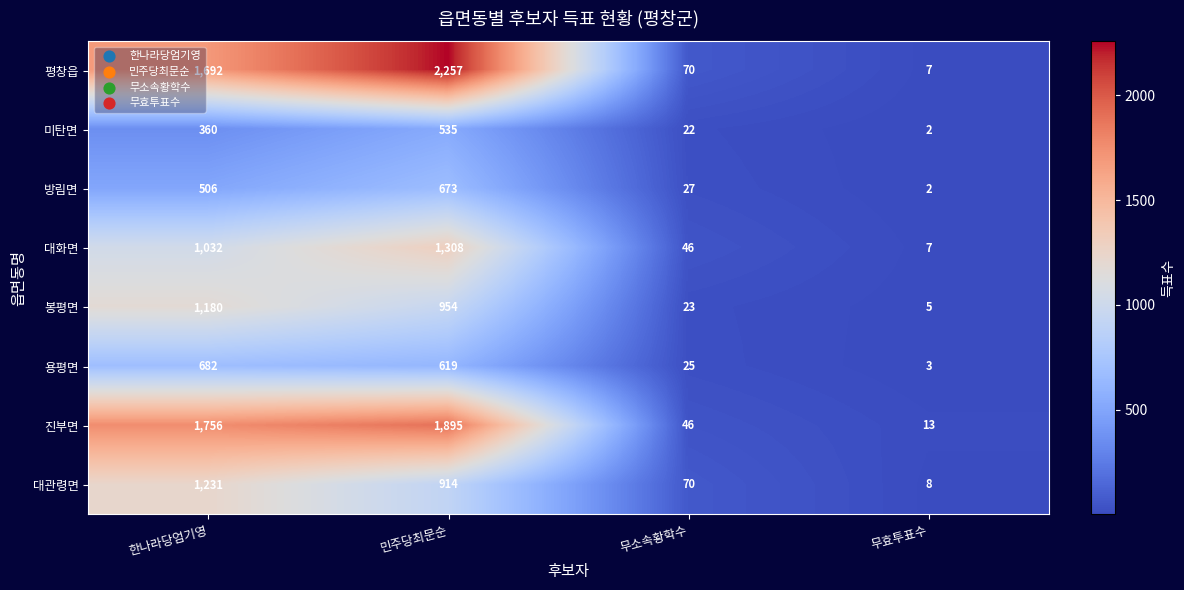

At which label does 봉평면 first exceed 954?

한나라당엄기영